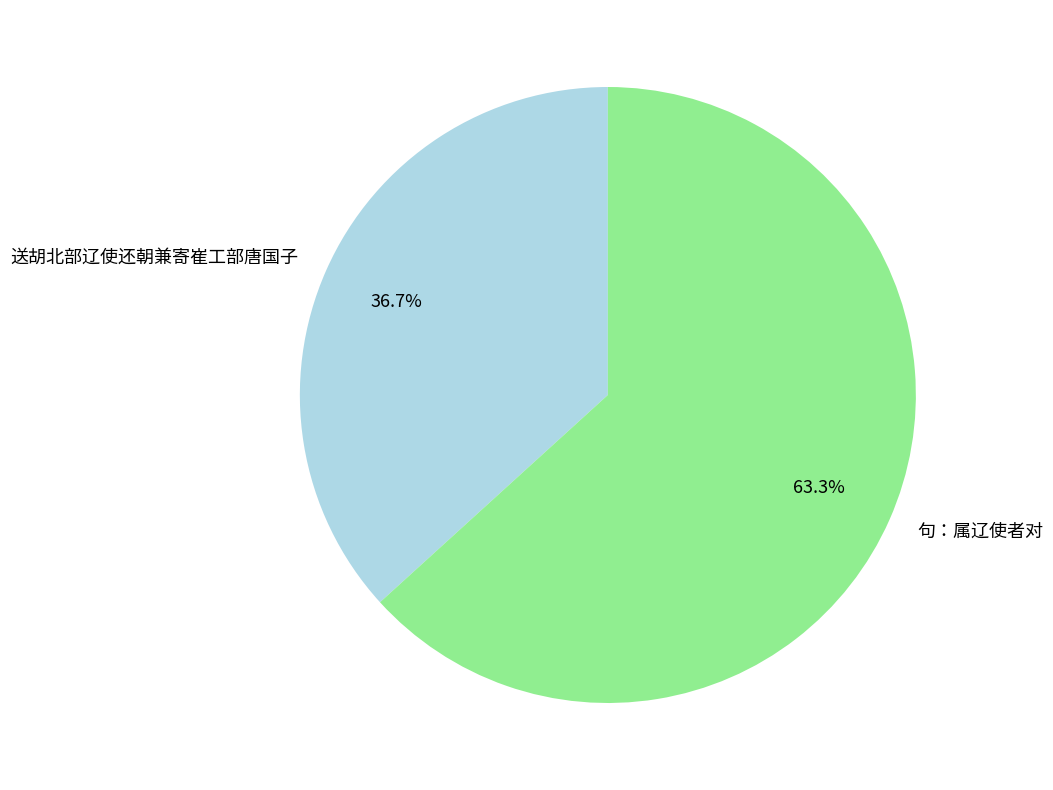

Which category has the smallest portion of the pie?

送胡北部辽使还朝兼寄崔工部唐国子